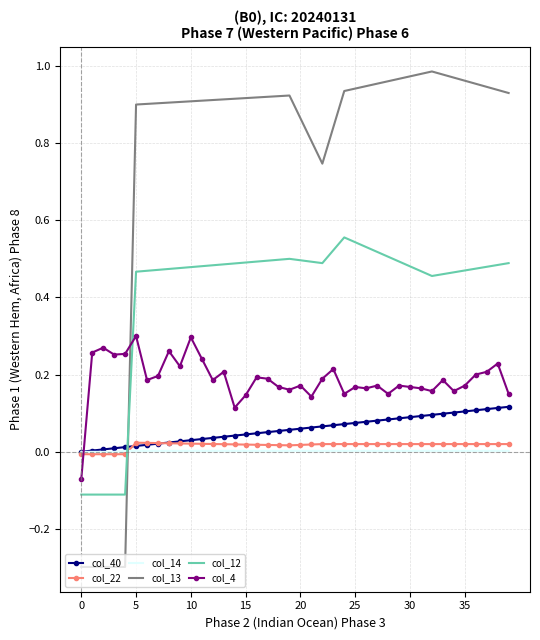

What is the smallest value displayed?

-0.3